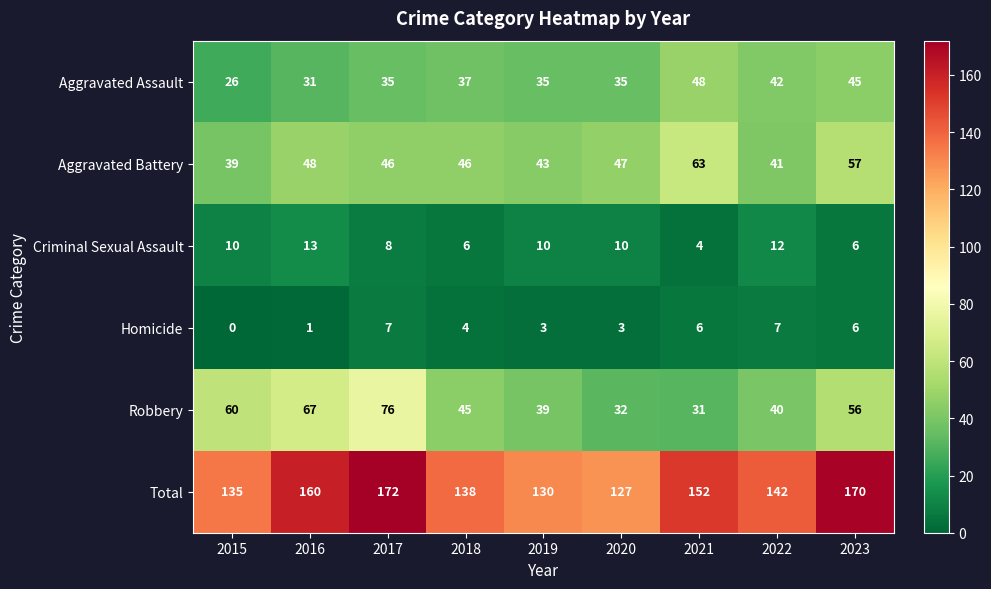

True or false: Homicide has a value of 5 at 2022.

False